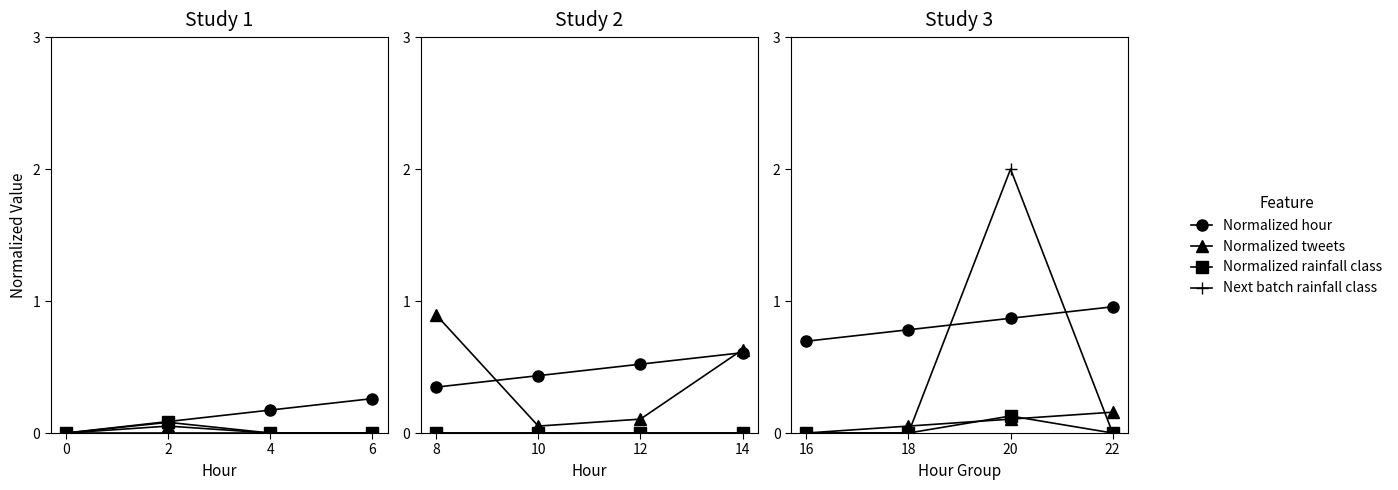

At how many categories does at least one series exceed 0?

4